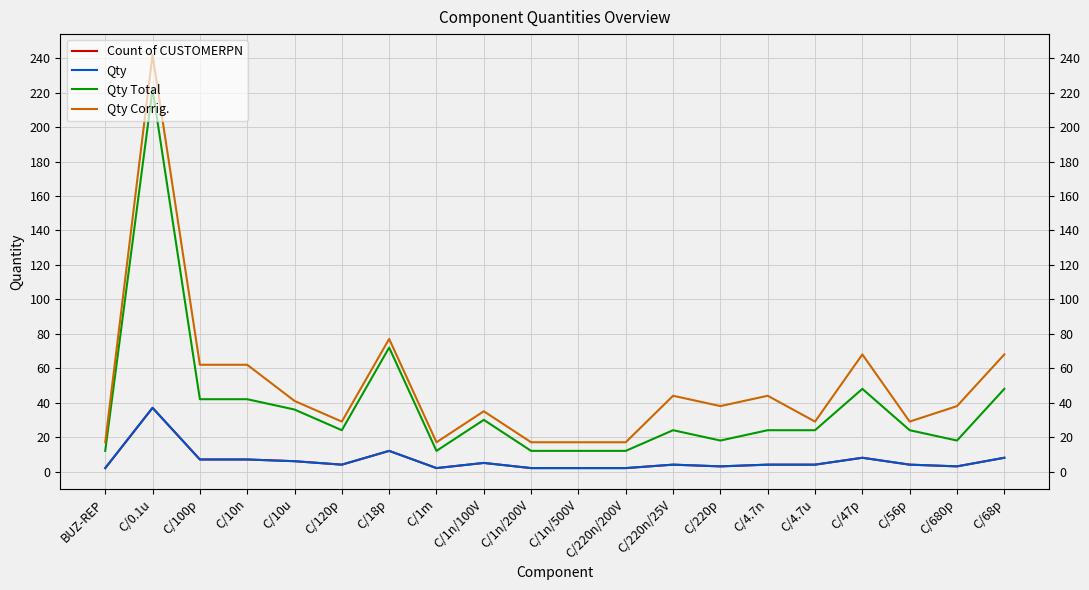

Between C/18p and C/1n/500V, which series saw the biggest shift?

Qty Total